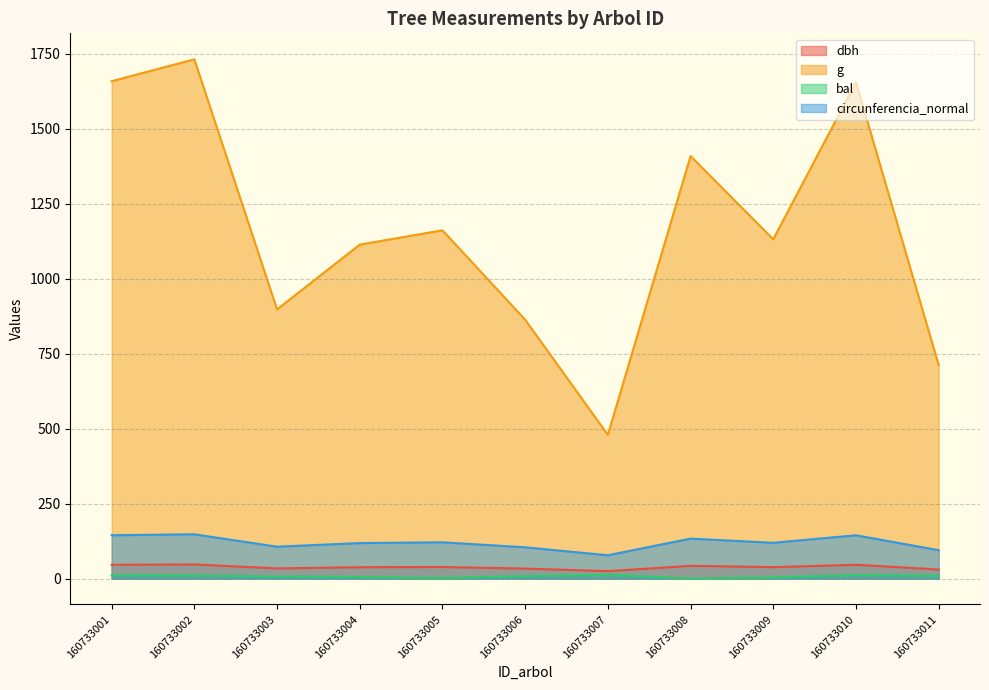

What are all the series names shown in the legend?

dbh, g, bal, circunferencia_normal